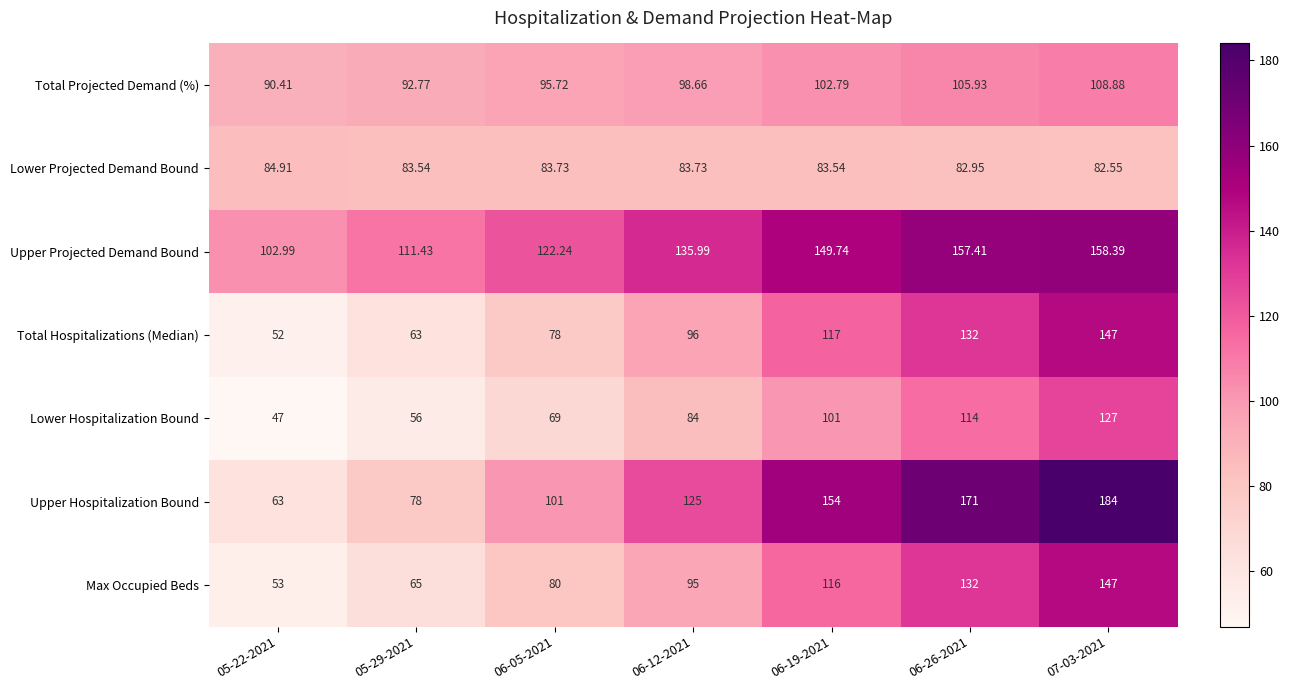

Which series has the largest total across all categories?

Upper Projected Demand Bound